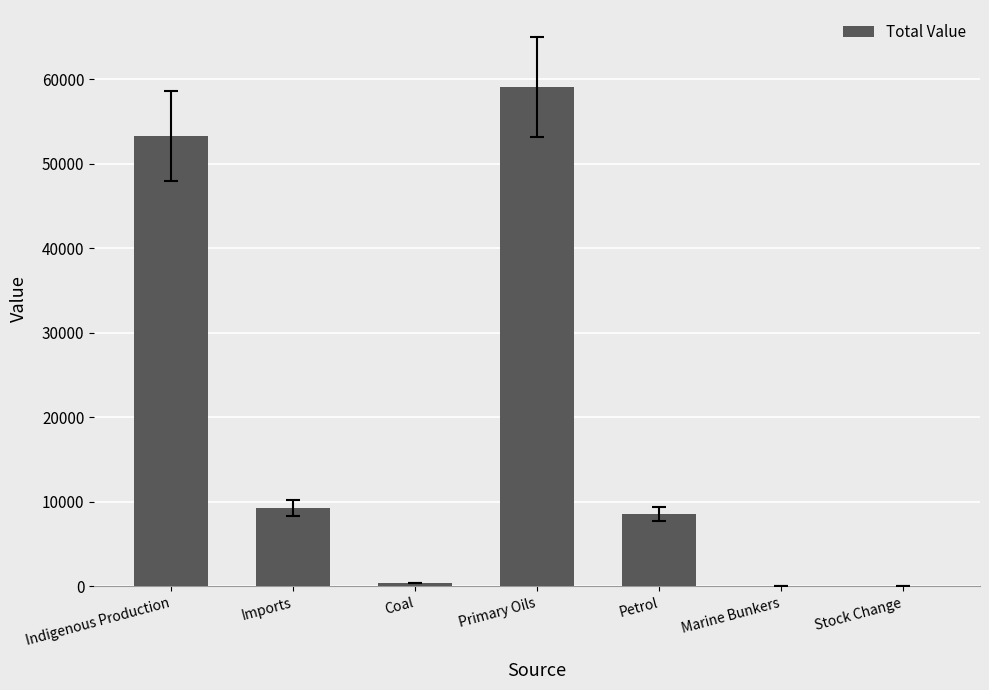

Count the number of categories in the chart.

7